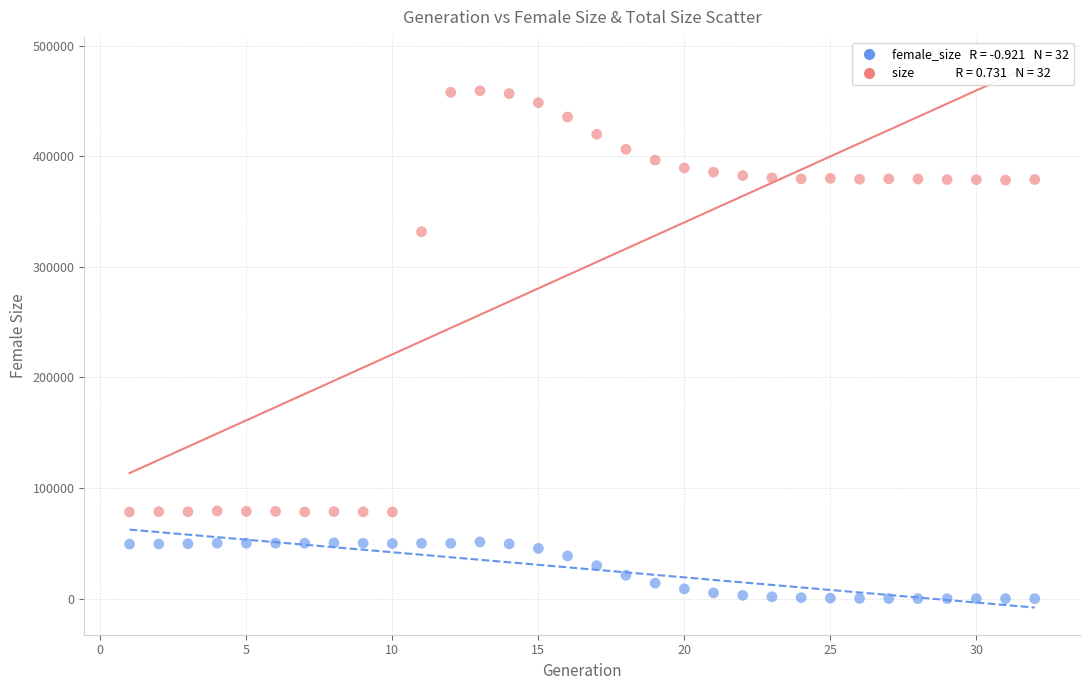

Across all data points, what is the range of Y values (max minus min)?

459177